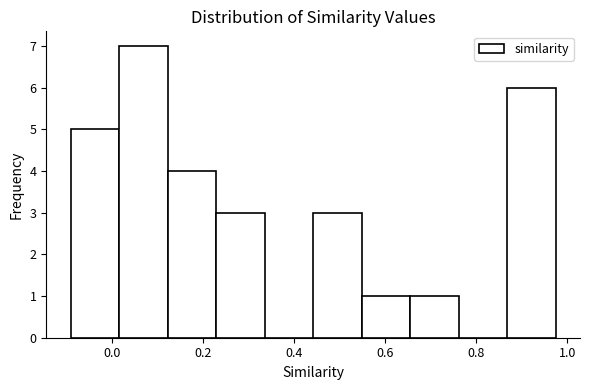

Reading left to right, transcribe this chart: for each bar, give the range it covers on the x-axis and its height. Neither the bar edges nor the heights are printed on the chart, so give them approximately, as read against the axes.

-0.10 to 0.02: 5
0.02 to 0.12: 7
0.12 to 0.22: 4
0.22 to 0.34: 3
0.34 to 0.44: 0
0.44 to 0.54: 3
0.54 to 0.66: 1
0.66 to 0.76: 1
0.76 to 0.86: 0
0.86 to 0.98: 6